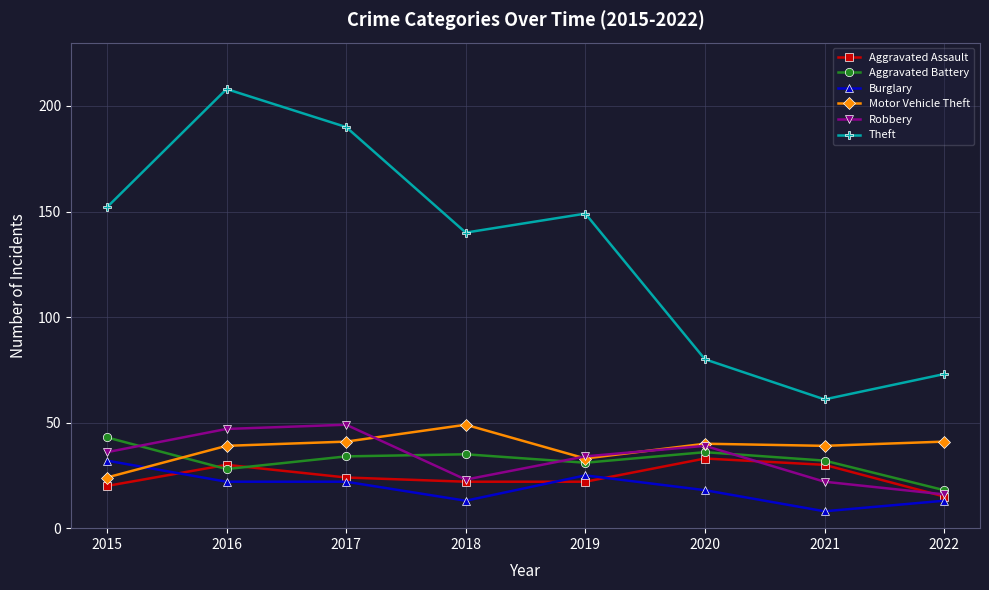

What is the highest value of the Aggravated Assault series?

33